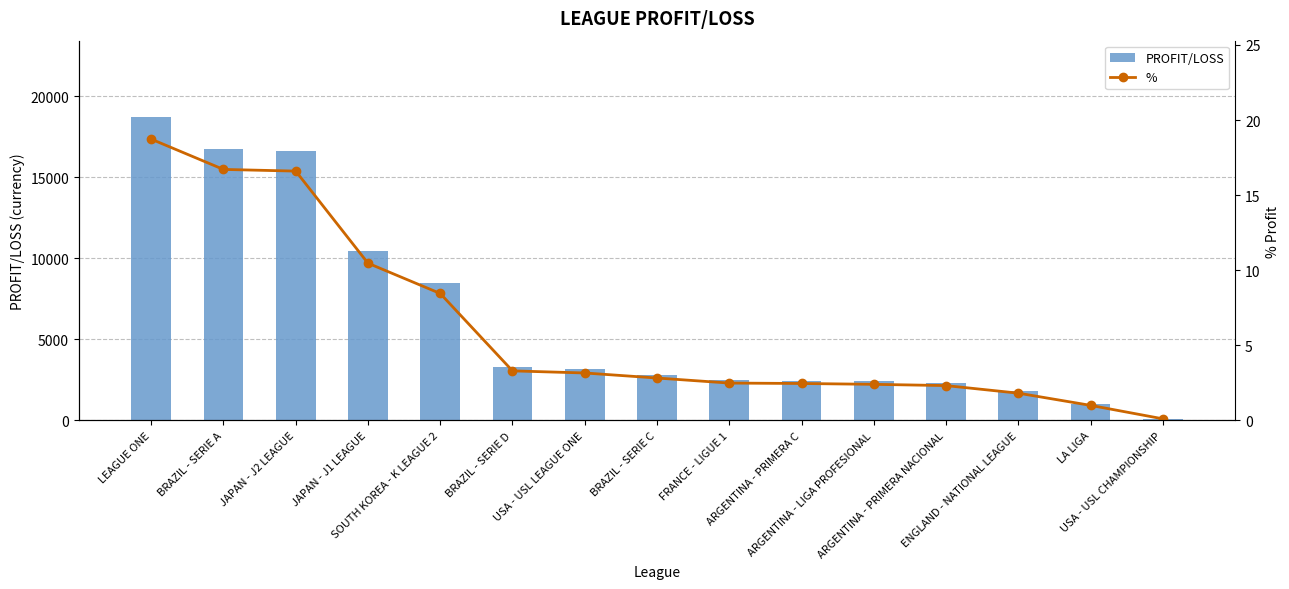

List the series in order of their overall mean, highest first.

PROFIT/LOSS, %